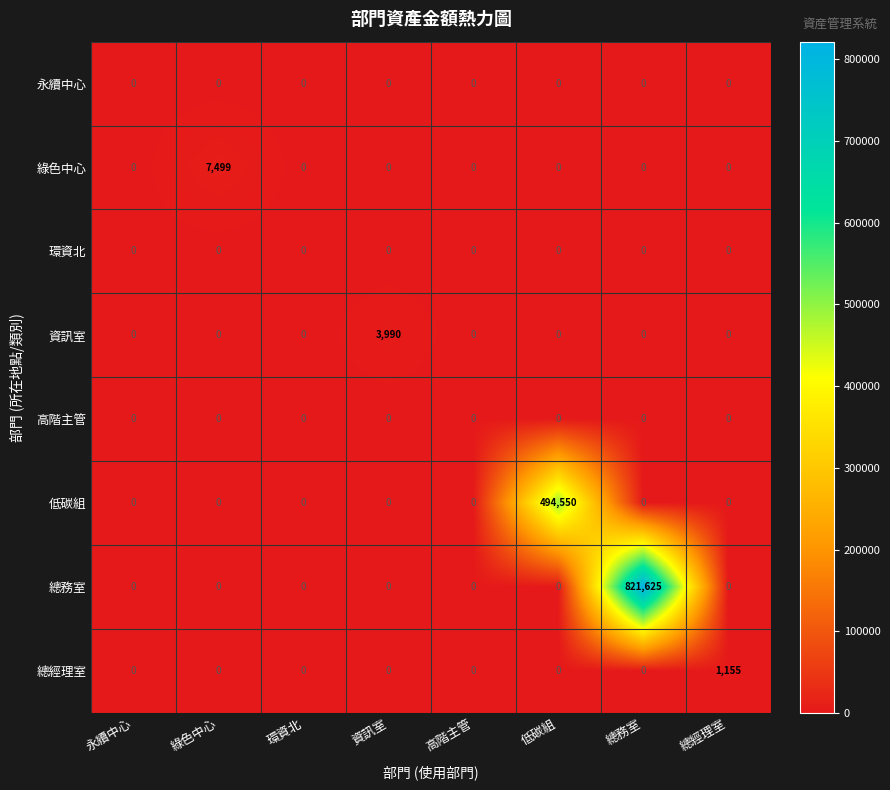

What is the difference between the maximum and minimum values in the 綠色中心 series?

7499